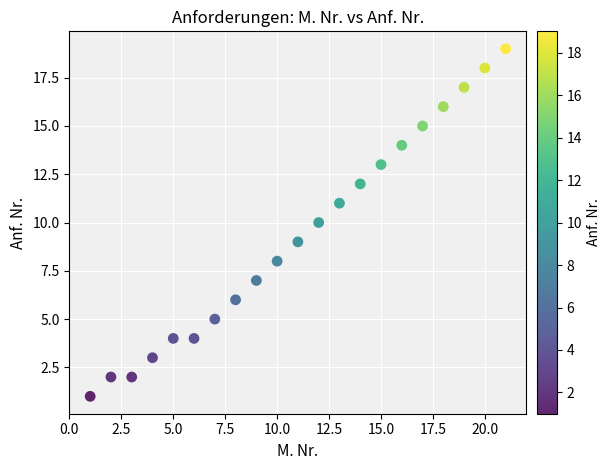

What is the range of X values (max minus min)?

20